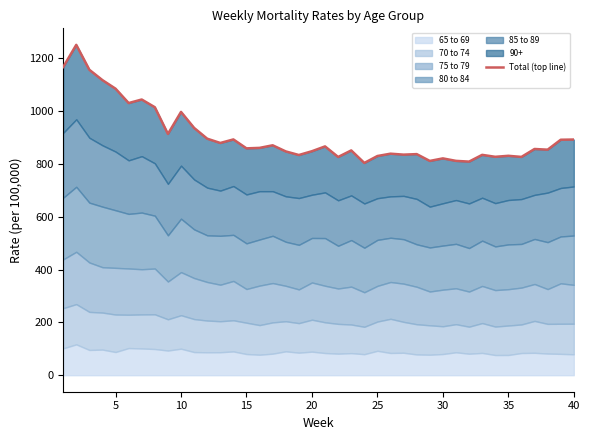

How many categories are shown in the chart?

40